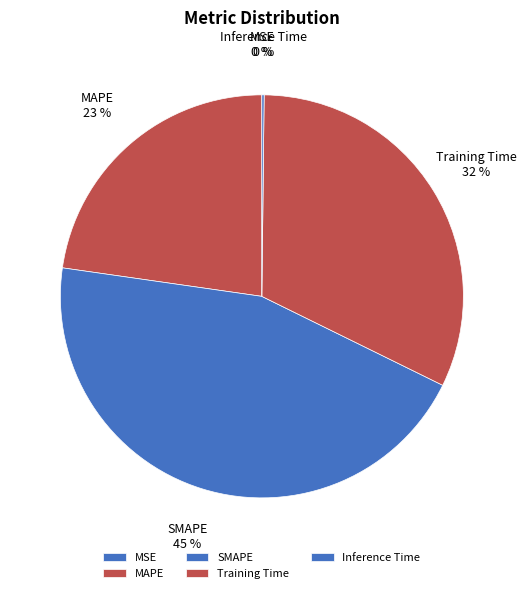

Approximately how many times larger is the value at MAPE compared to SMAPE?

0.5